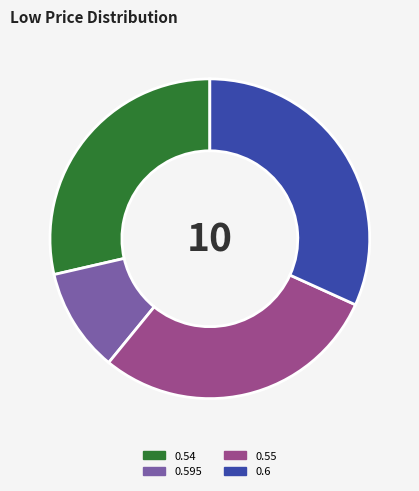

Is there a majority slice in this chart?

No